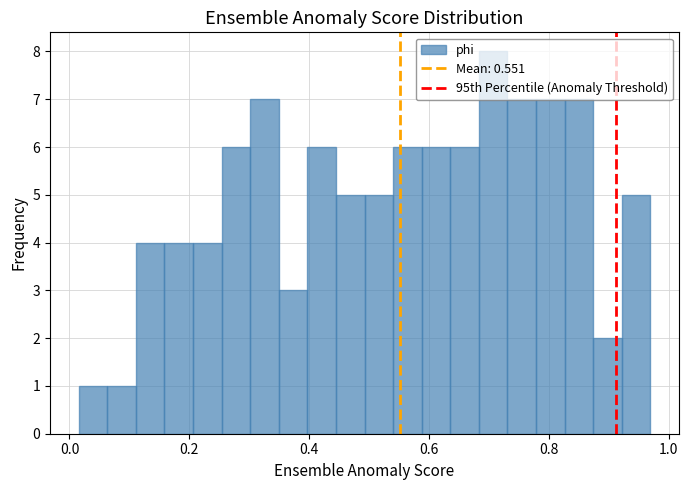

Around what value on the x-axis is the tallest bar? Give the approximate position of its centre, as read against the axis.

0.70